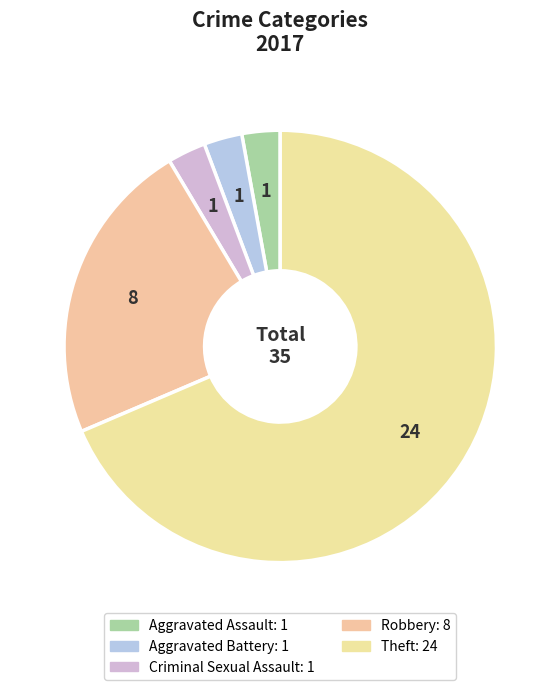

Combined, what portion of the pie is Theft and Aggravated Battery?

71.4%